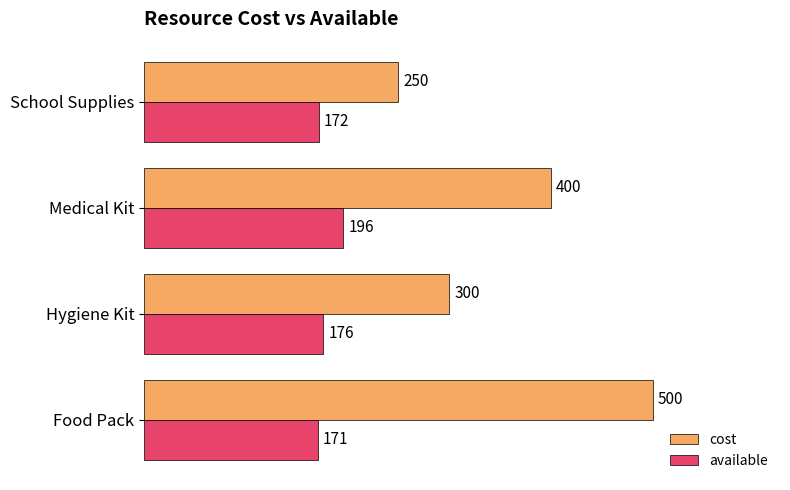

List the labels in order of cost value, smallest first.

School Supplies, Hygiene Kit, Medical Kit, Food Pack